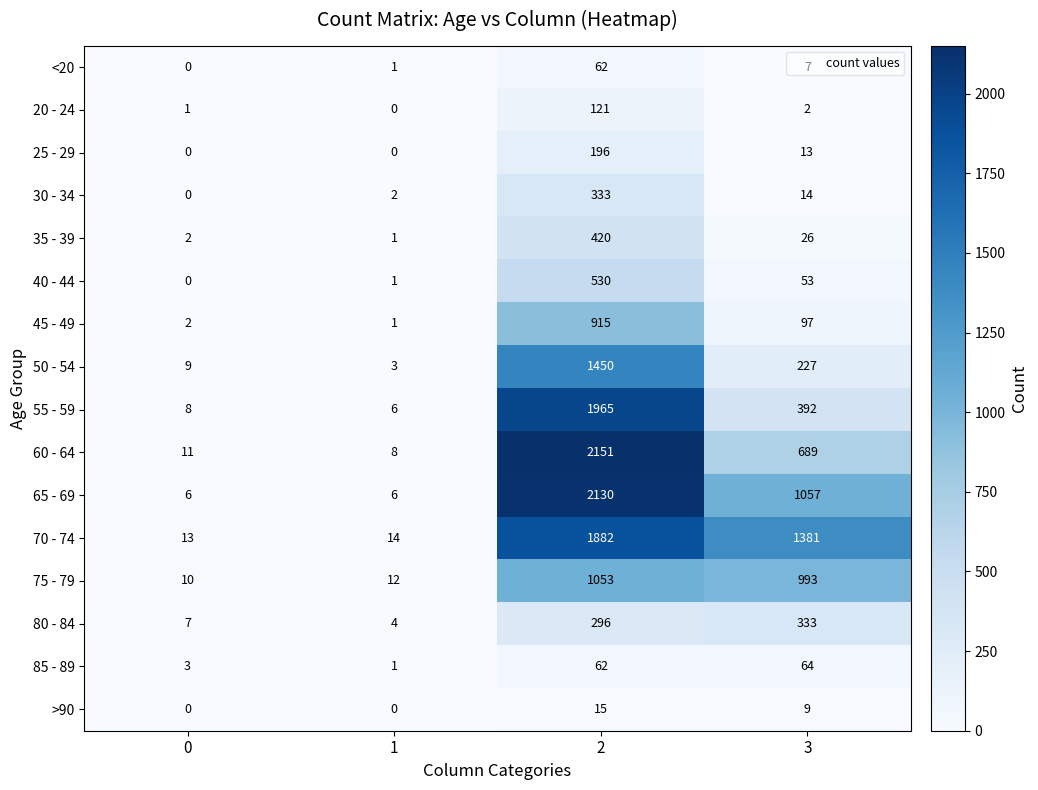

Is it true that <20 equals 0 at 0?

True